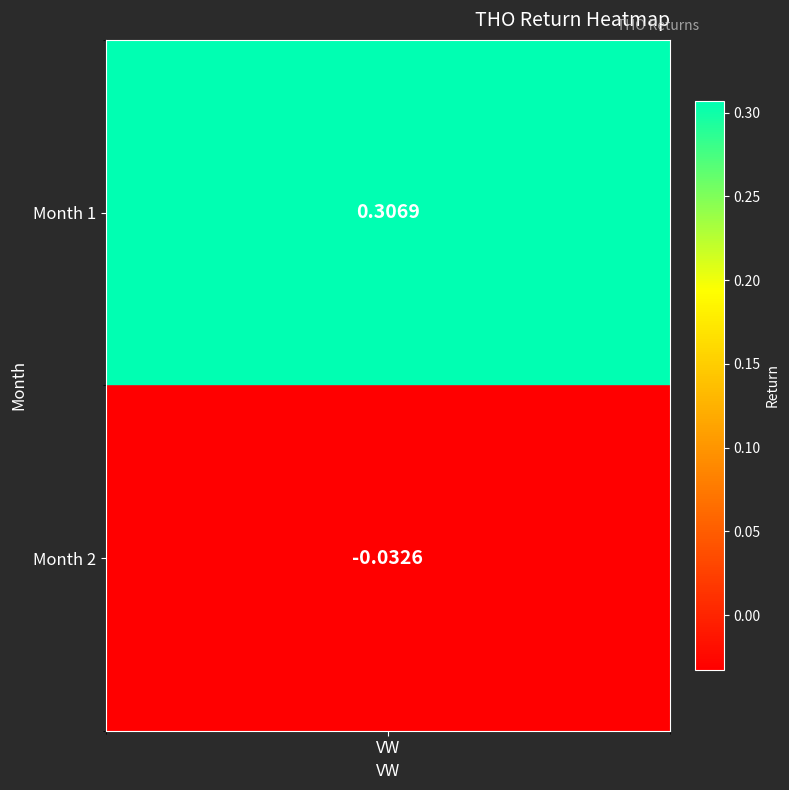

What is the difference between the values at 1 and 2?

0.3